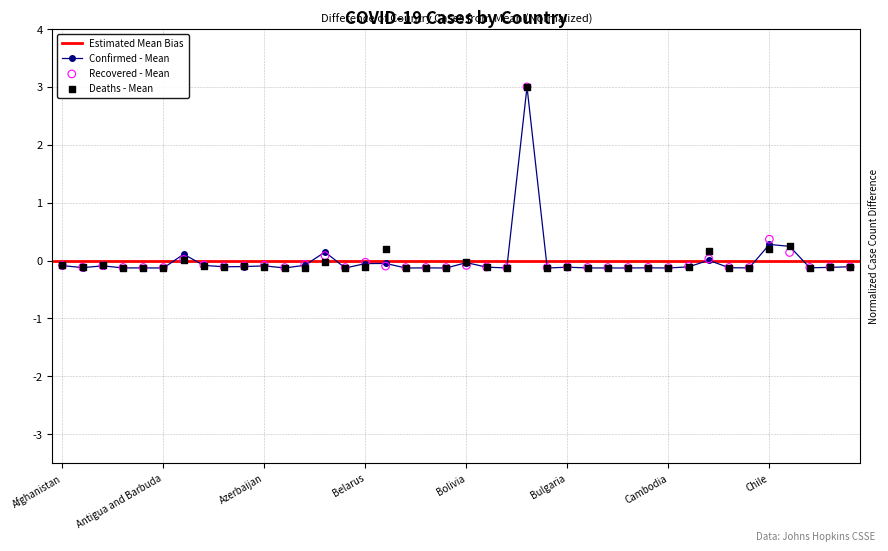

At which category is the sum across all series the highest?

Brazil